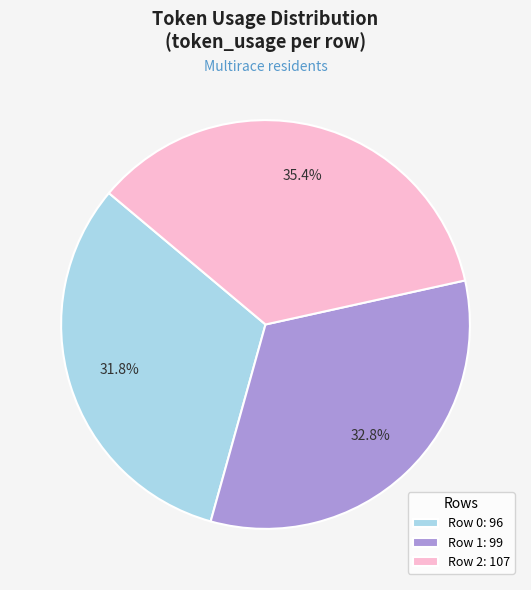

Rank the categories by value from highest to lowest.

Row 2, Row 1, Row 0